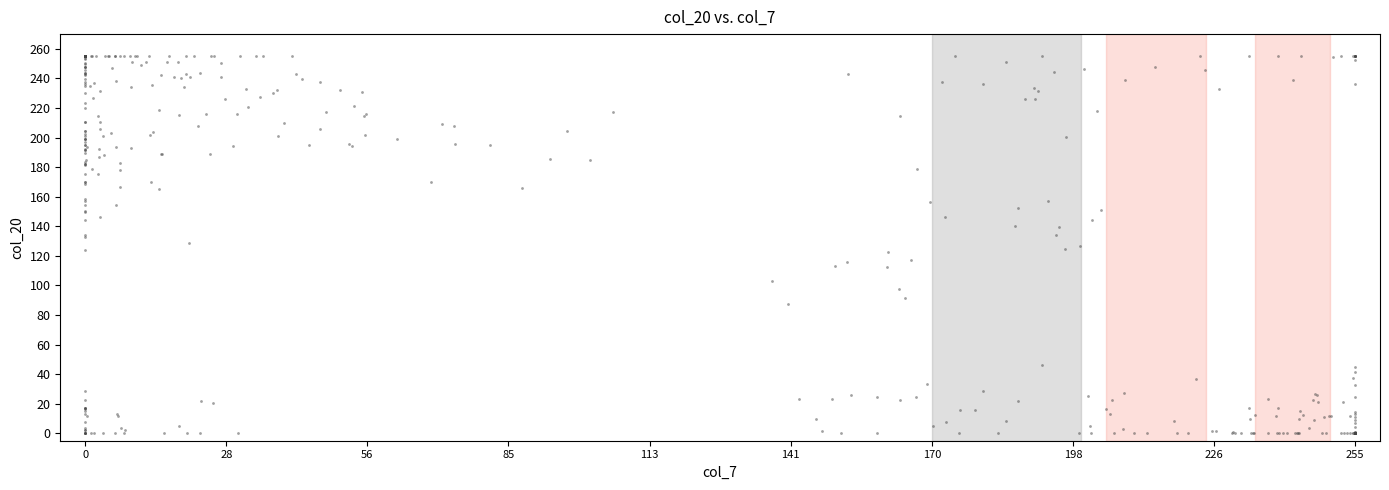

What is the range of X values (max minus min)?

255.0